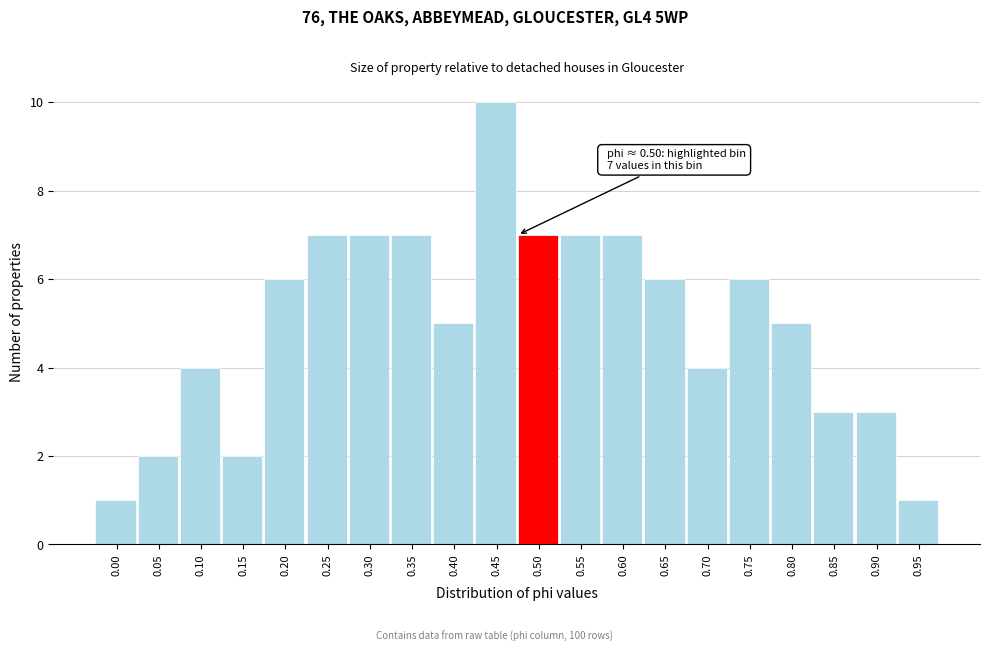

Reading left to right, extract all data points from this chart.

0.00=1	0.05=2	0.10=4	0.15=2	0.20=6	0.25=7	0.30=7	0.35=7	0.40=5	0.45=10	0.50=7	0.55=7	0.60=7	0.65=6	0.70=4	0.75=6	0.80=5	0.85=3	0.90=3	0.95=1